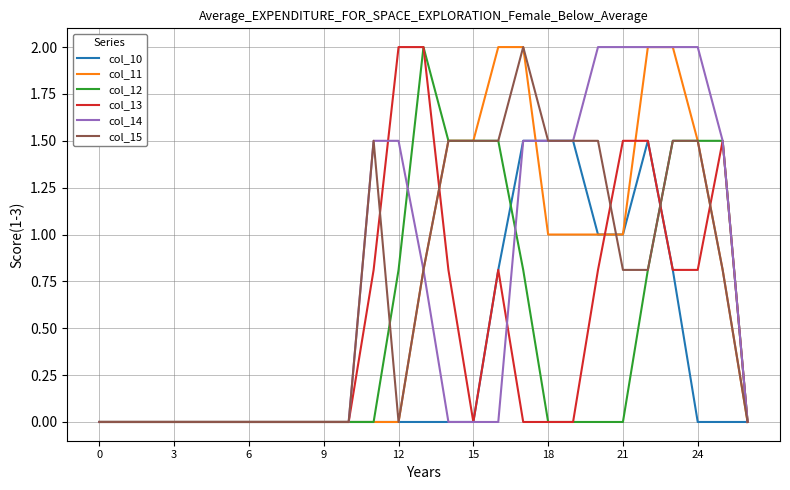

What is the highest value of the col_14 series?

2.0